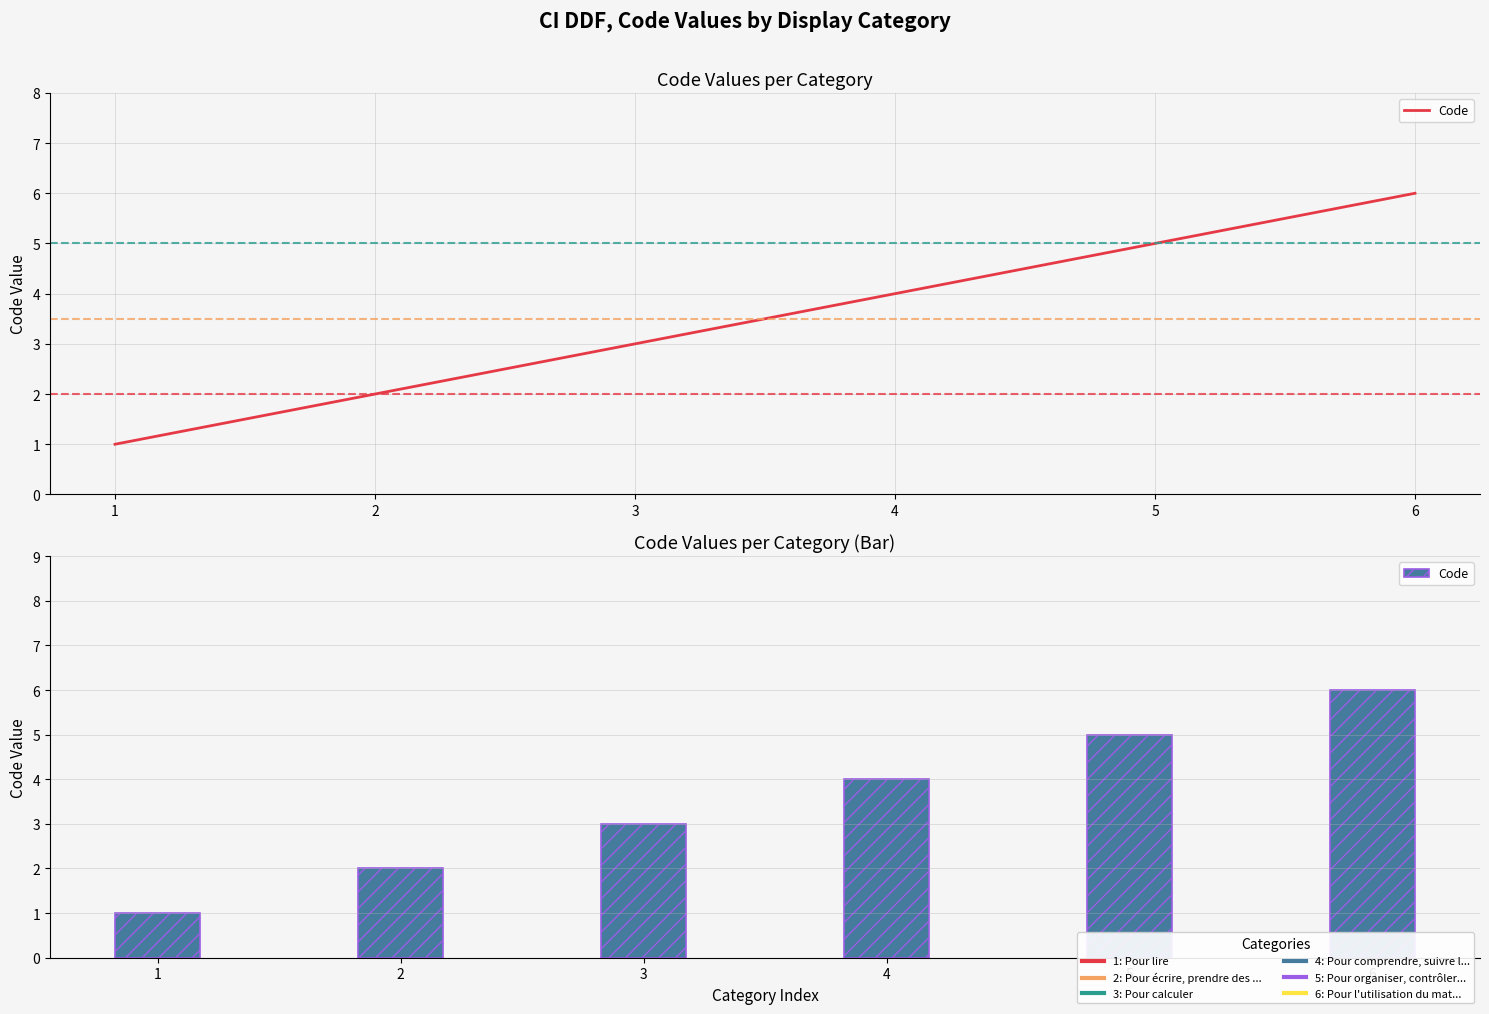

True or false: the data shows 4 at 4.

True